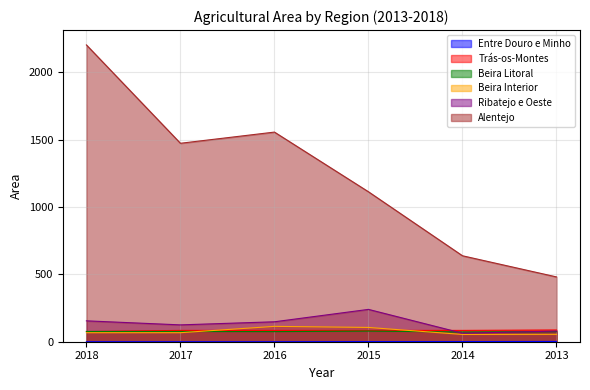

The value of Beira Interior at 2014 is 54. True or false?

True